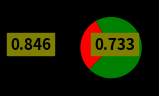

Count the number of slices in the pie.

2